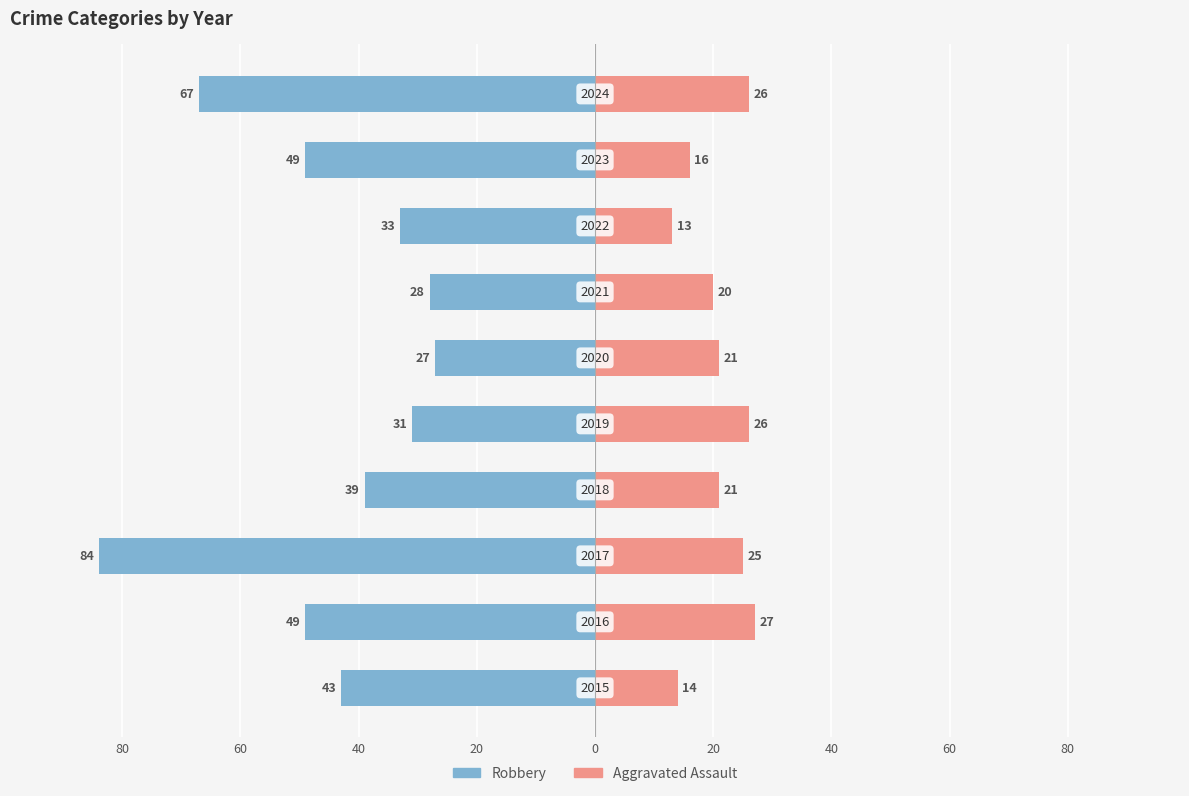

How many values in the Robbery series exceed -39?

4